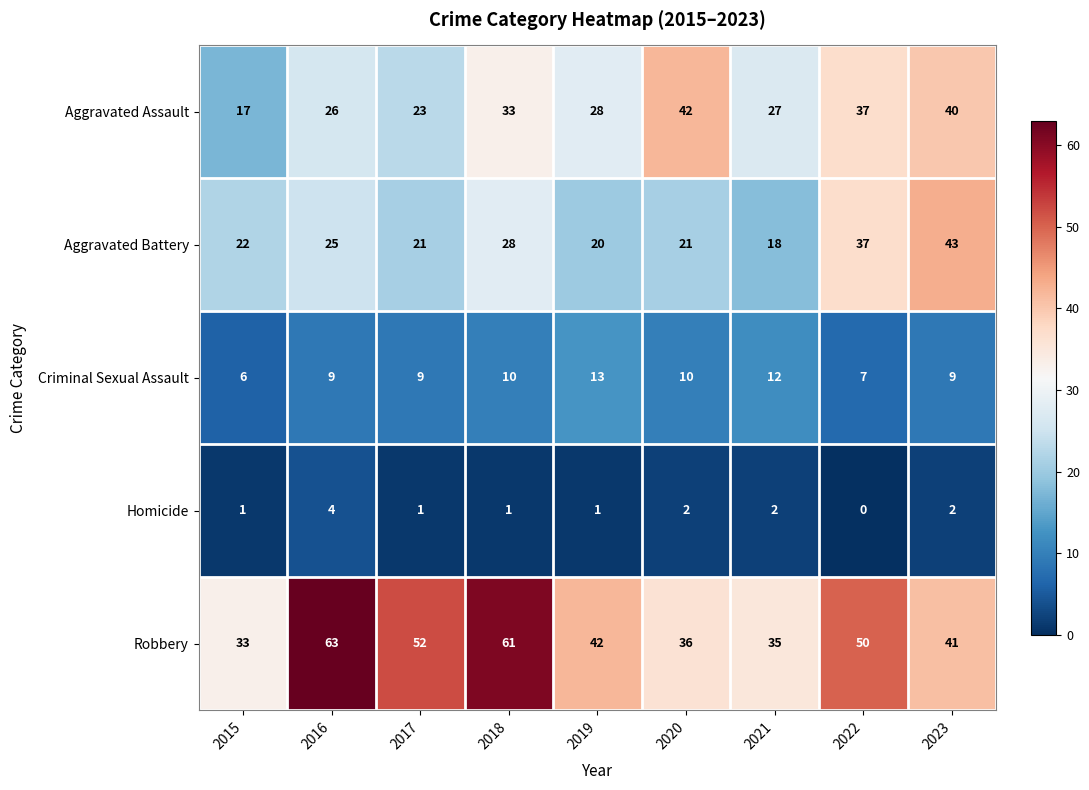

Which label corresponds to the largest value in the chart?

2016